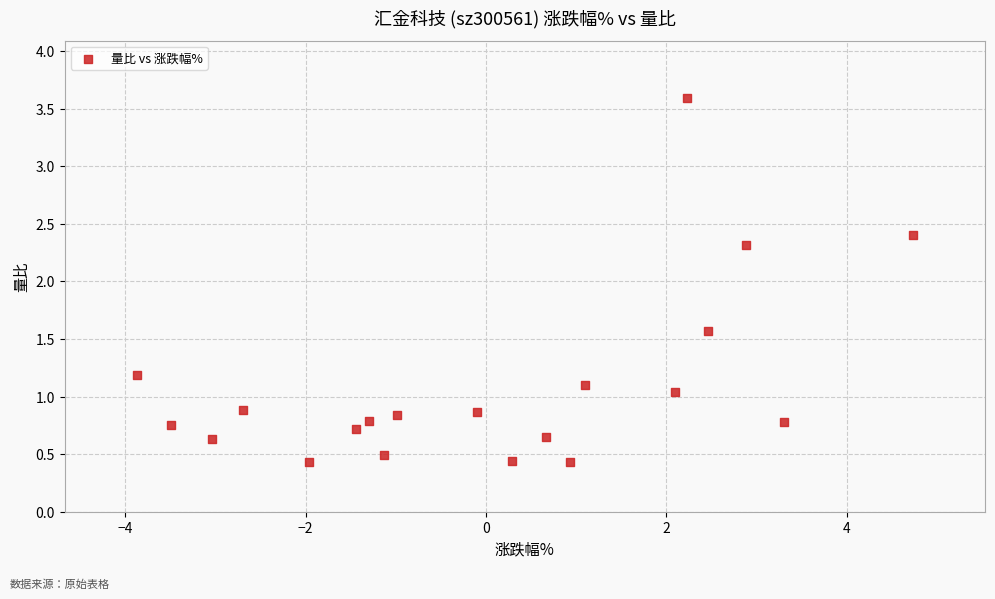

What Y value in the scatter plot is closest to 2?

2.3